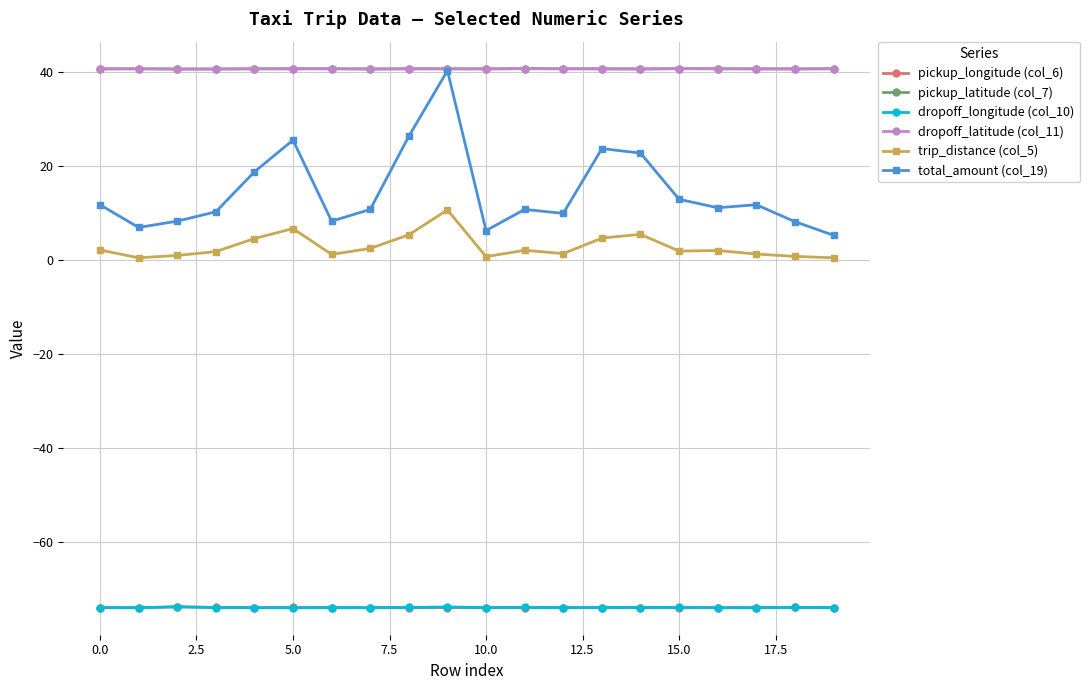

Which series has the largest range (max minus min)?

total_amount (col_19)